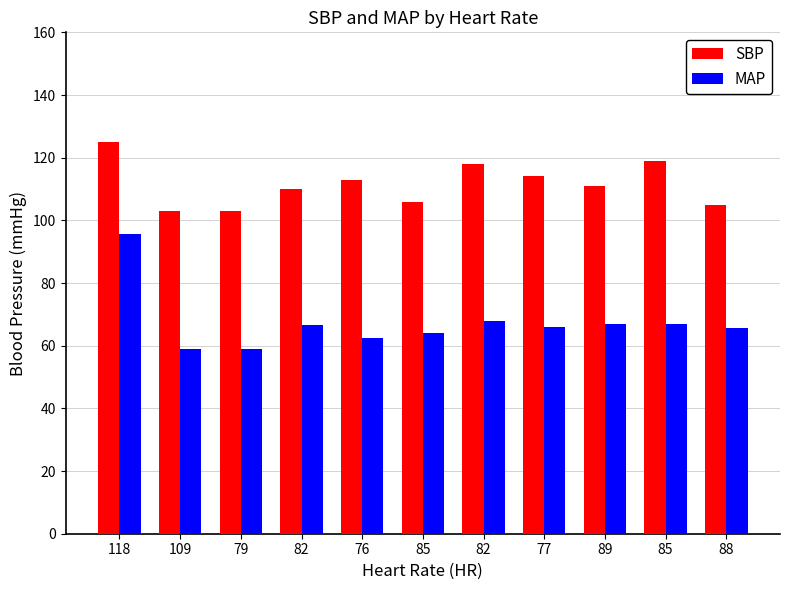

Reading left to right, extract all data points from this chart.

SBP: 118=125.0	109=103.0	79=103.0	82=110.0	76=113.0	85=106.0	82=118.0	77=114.0	89=111.0	85=119.0	88=105.0
MAP: 118=95.7	109=59.0	79=59.0	82=66.7	76=62.3	85=64.0	82=68.0	77=66.0	89=67.0	85=67.0	88=65.7